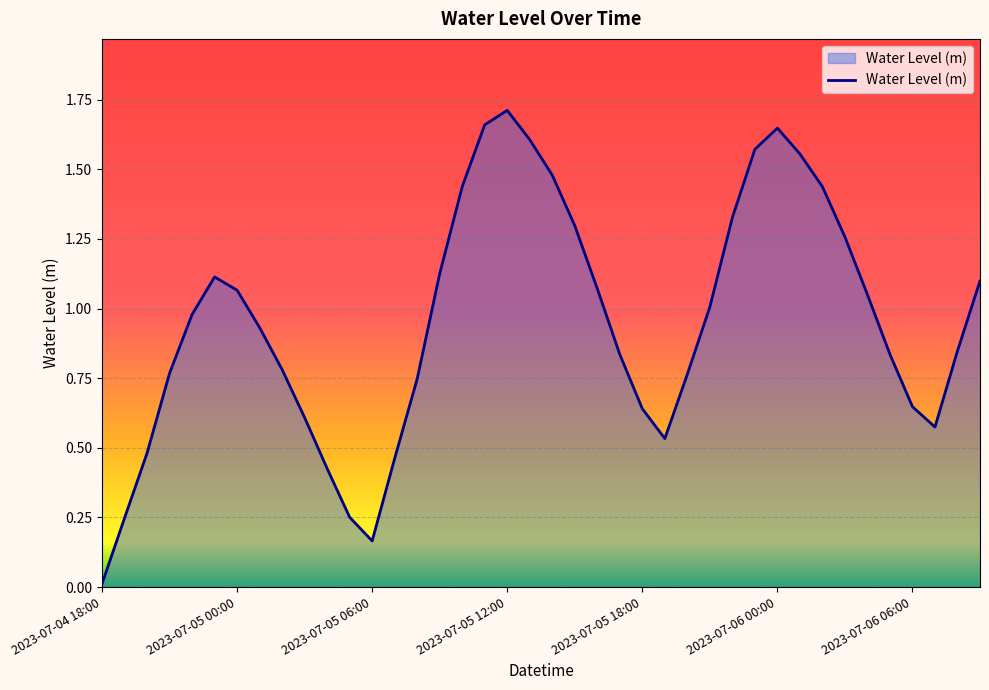

Does the chart display data point markers on the line(s)?

No